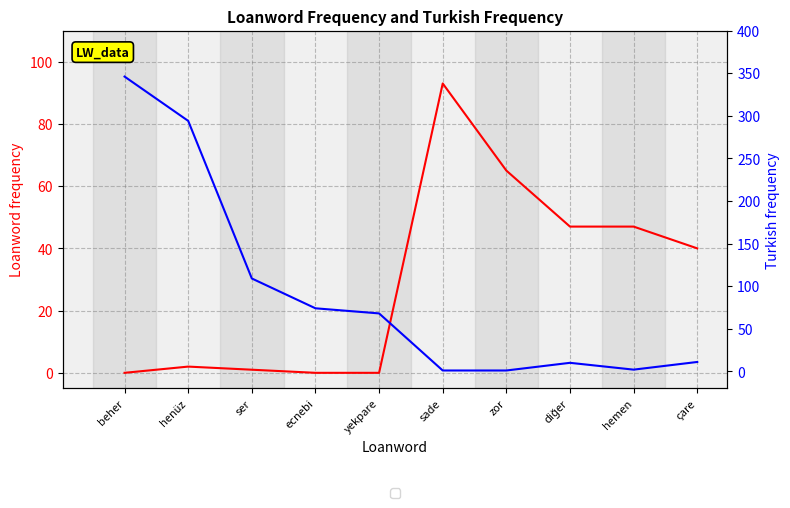

Reading right to left, list all the values displayed in this chart.

Loanword frequency: 40	47	47	65	93	0	0	1	2	0
Turkish frequency: 11	2	10	1	1	68	74	109	294	346